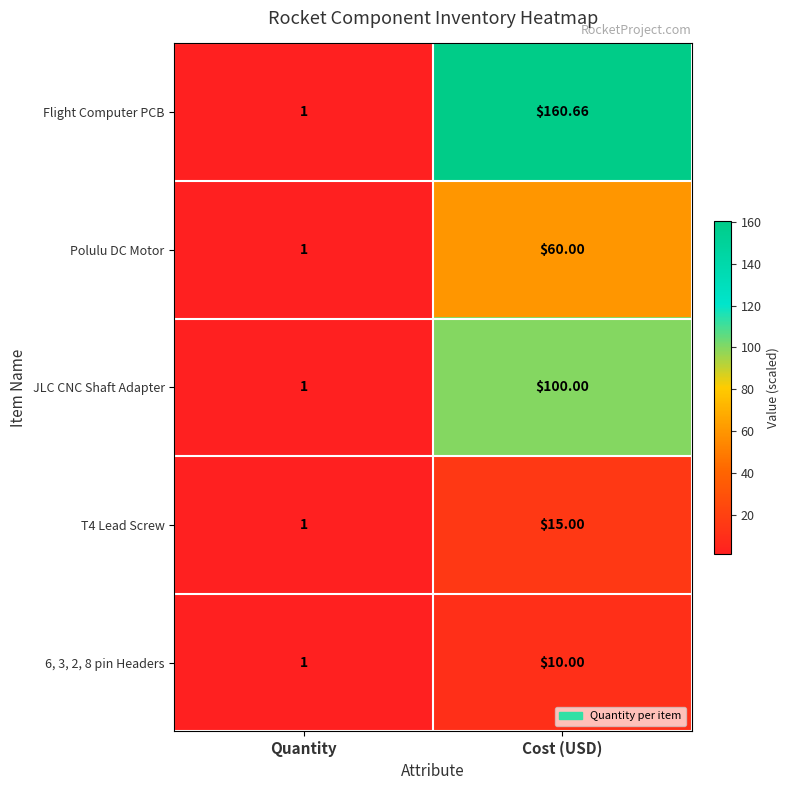

How many data points does each series have?

2